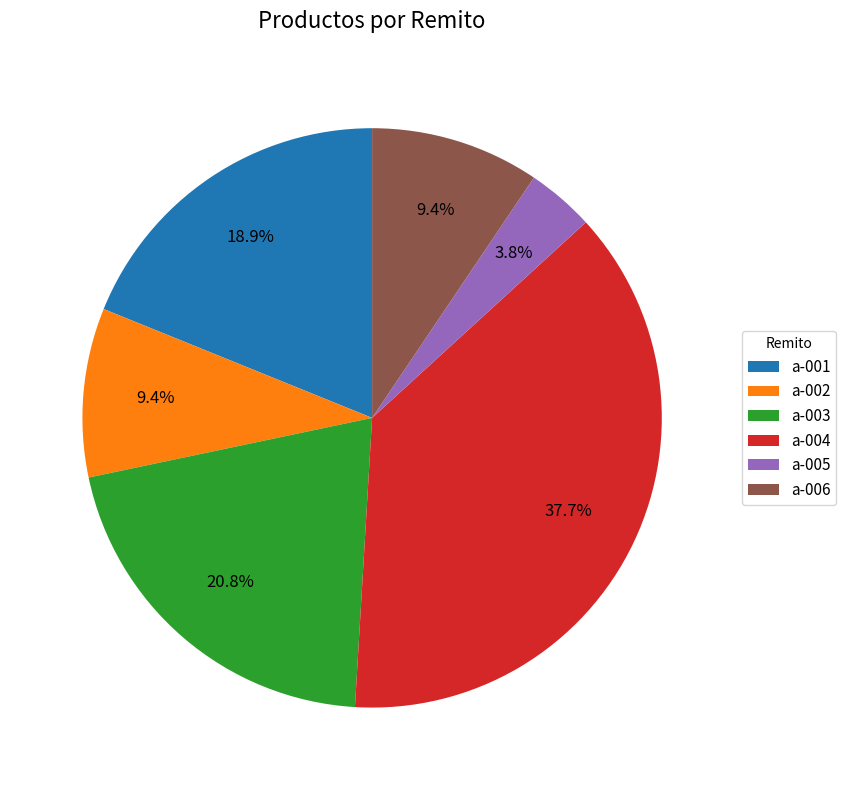

How many segments does this pie chart have?

6